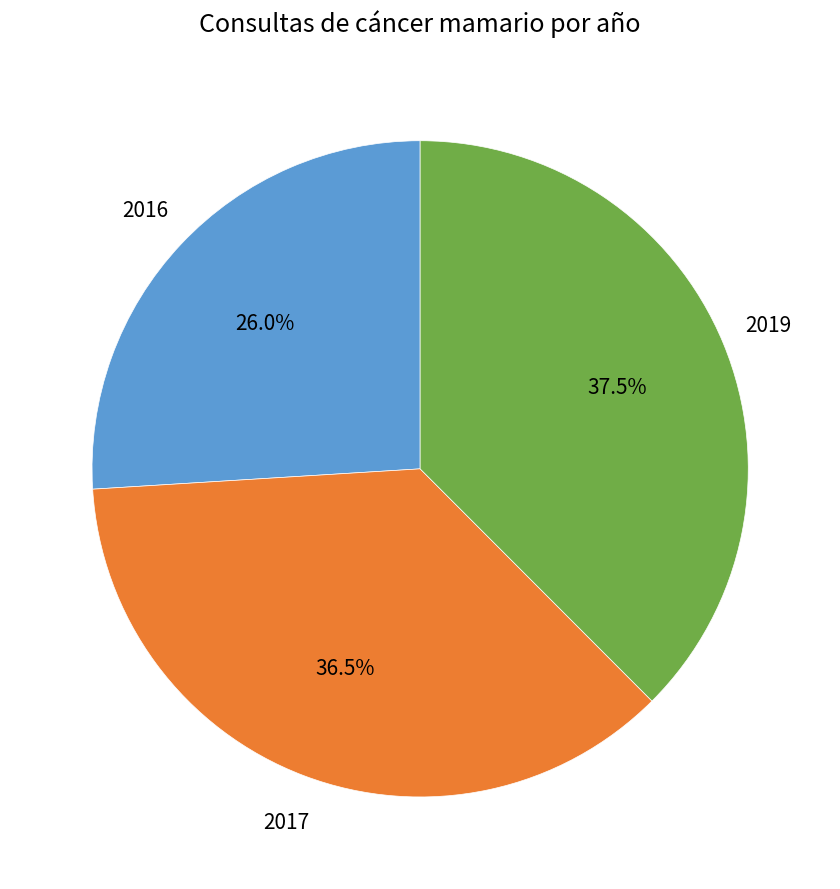

Does any single category account for the majority?

No